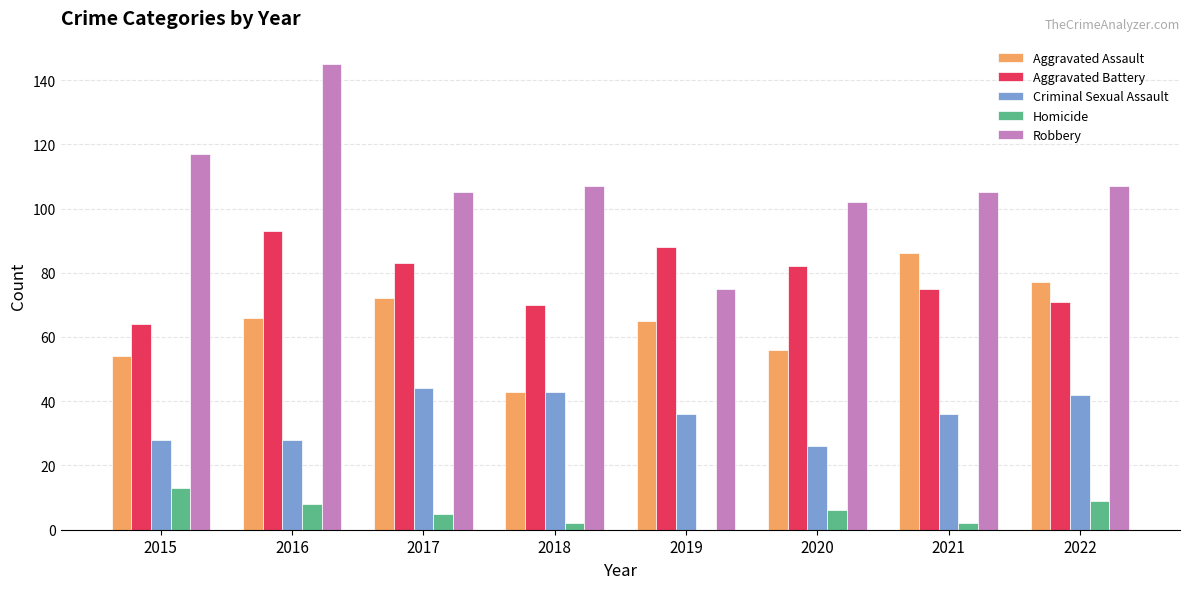

Reading left to right, extract all data points from this chart.

Aggravated Assault: 2015=54	2016=66	2017=72	2018=43	2019=65	2020=56	2021=86	2022=77
Aggravated Battery: 2015=64	2016=93	2017=83	2018=70	2019=88	2020=82	2021=75	2022=71
Criminal Sexual Assault: 2015=28	2016=28	2017=44	2018=43	2019=36	2020=26	2021=36	2022=42
Homicide: 2015=13	2016=8	2017=5	2018=2	2019=0	2020=6	2021=2	2022=9
Robbery: 2015=117	2016=145	2017=105	2018=107	2019=75	2020=102	2021=105	2022=107